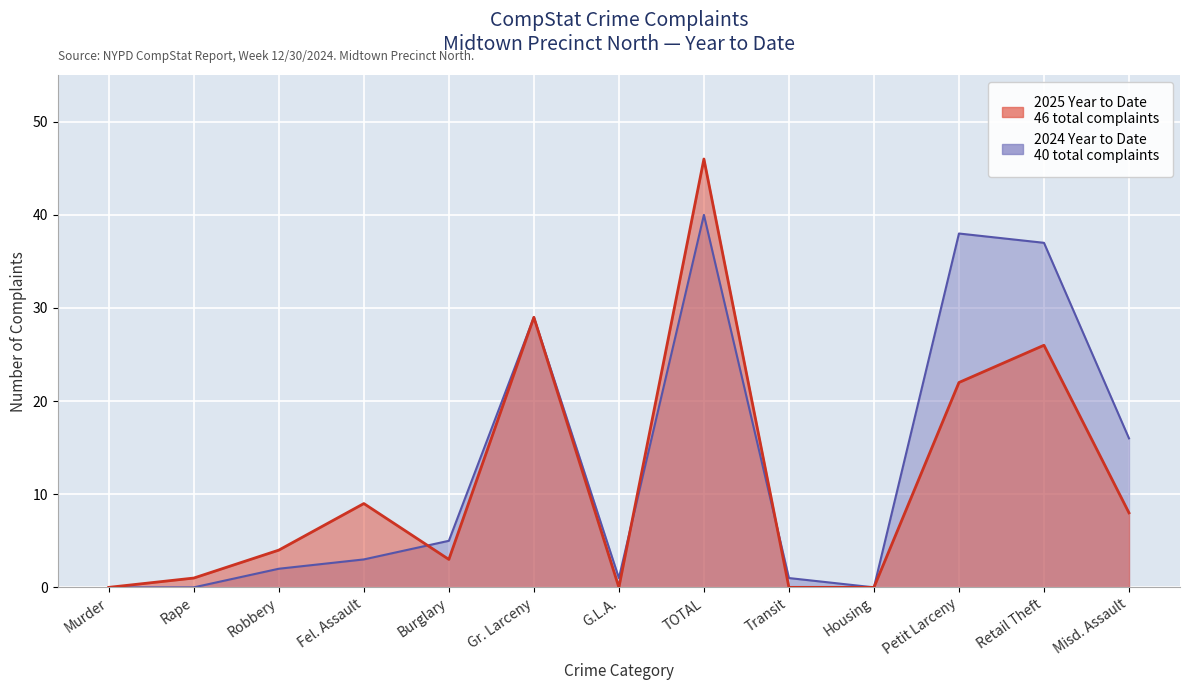

What is the sum of all 2025 Year to Date values?

148